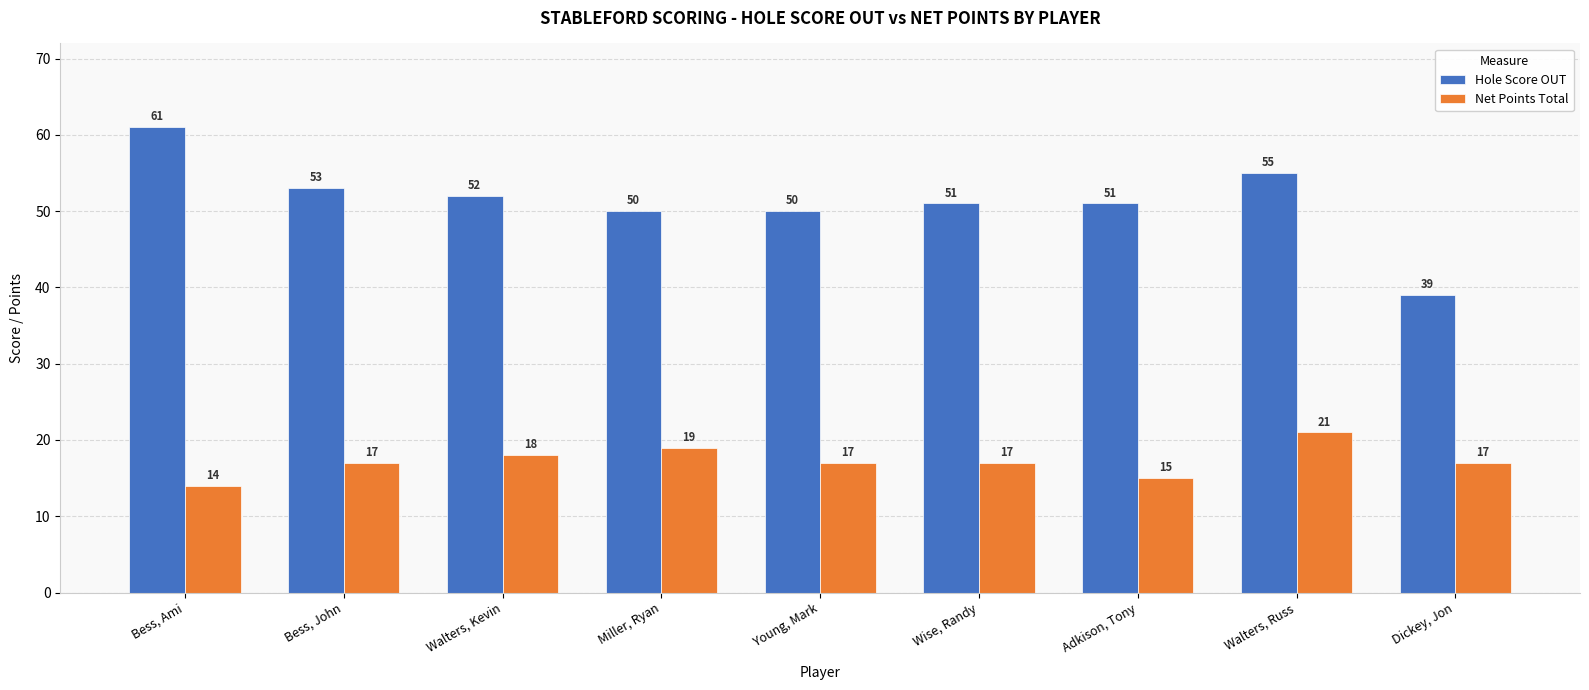

Between Bess, John and Dickey, Jon, which series saw the biggest shift?

Hole Score OUT